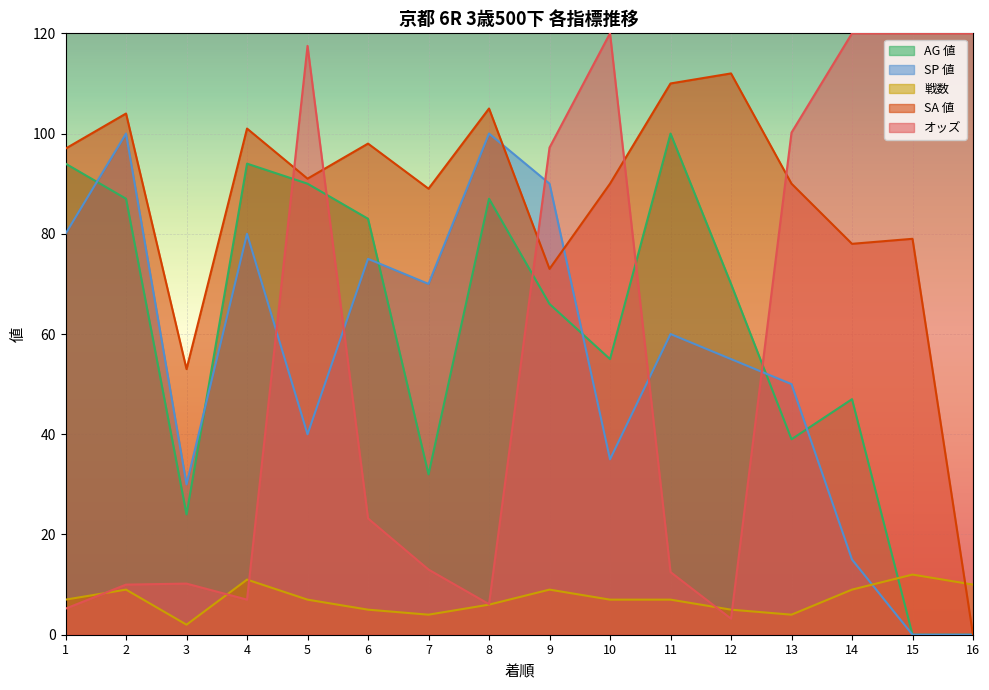

How many interior local peaks does the AG 値 series have?

4